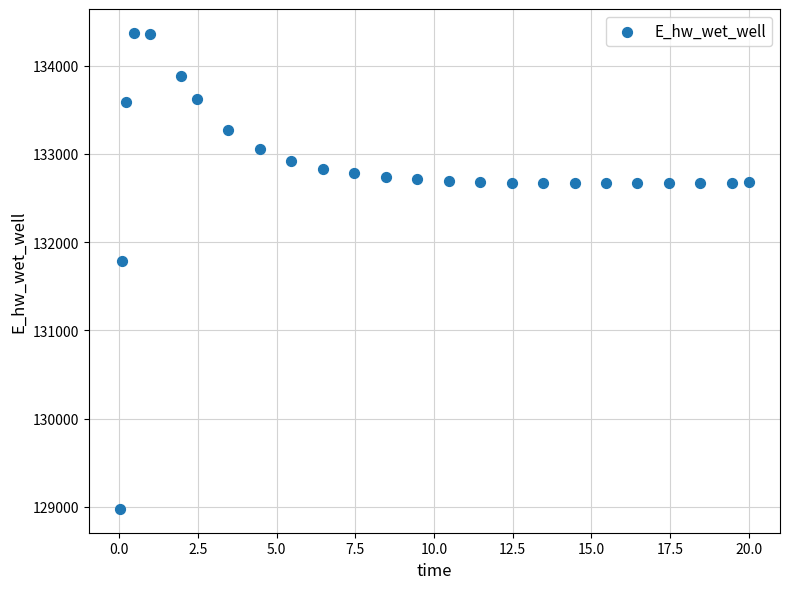

What is the range of X values (max minus min)?

20.0